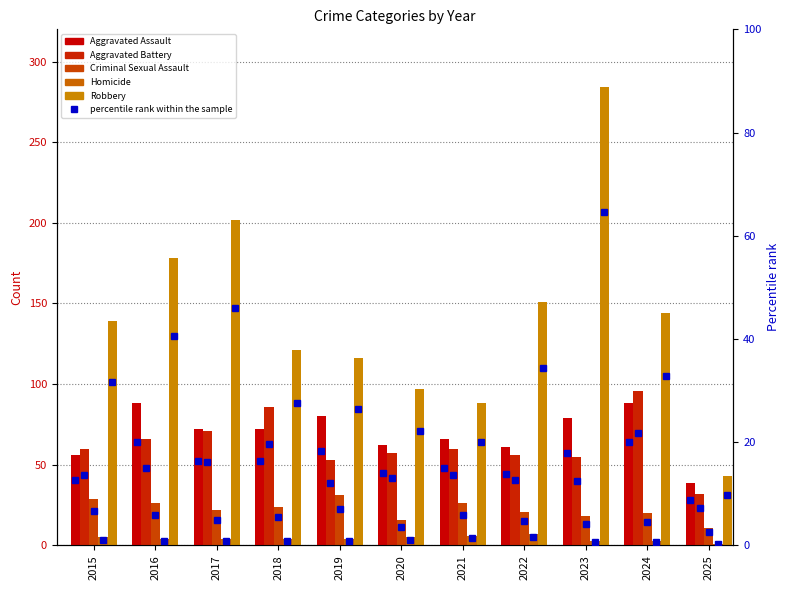

Reading left to right, transcribe all the data shown in this chart.

Aggravated Assault: 56.0	88.0	72.0	72.0	80.0	62.0	66.0	61.0	79.0	88.0	39.0
Aggravated Battery: 60.0	66.0	71.0	86.0	53.0	57.0	60.0	56.0	55.0	96.0	32.0
Criminal Sexual Assault: 29.0	26.0	22.0	24.0	31.0	16.0	26.0	21.0	18.0	20.0	11.0
Homicide: 5.0	4.0	4.0	4.0	4.0	5.0	6.0	7.0	3.0	3.0	1.0
Robbery: 139.0	178.0	202.0	121.0	116.0	97.0	88.0	151.0	284.0	144.0	43.0
Aggravated Assault (pct): 12.8	20.0	16.4	16.4	18.2	14.1	15.0	13.9	18.0	20.0	8.9